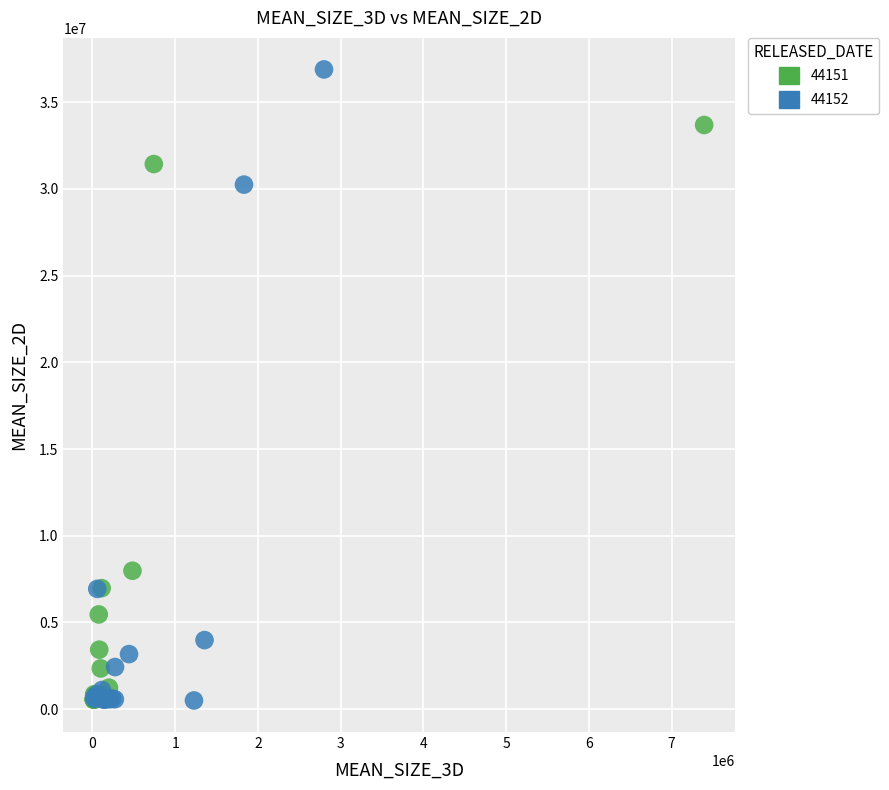

Which series contains the highest Y value?

44152